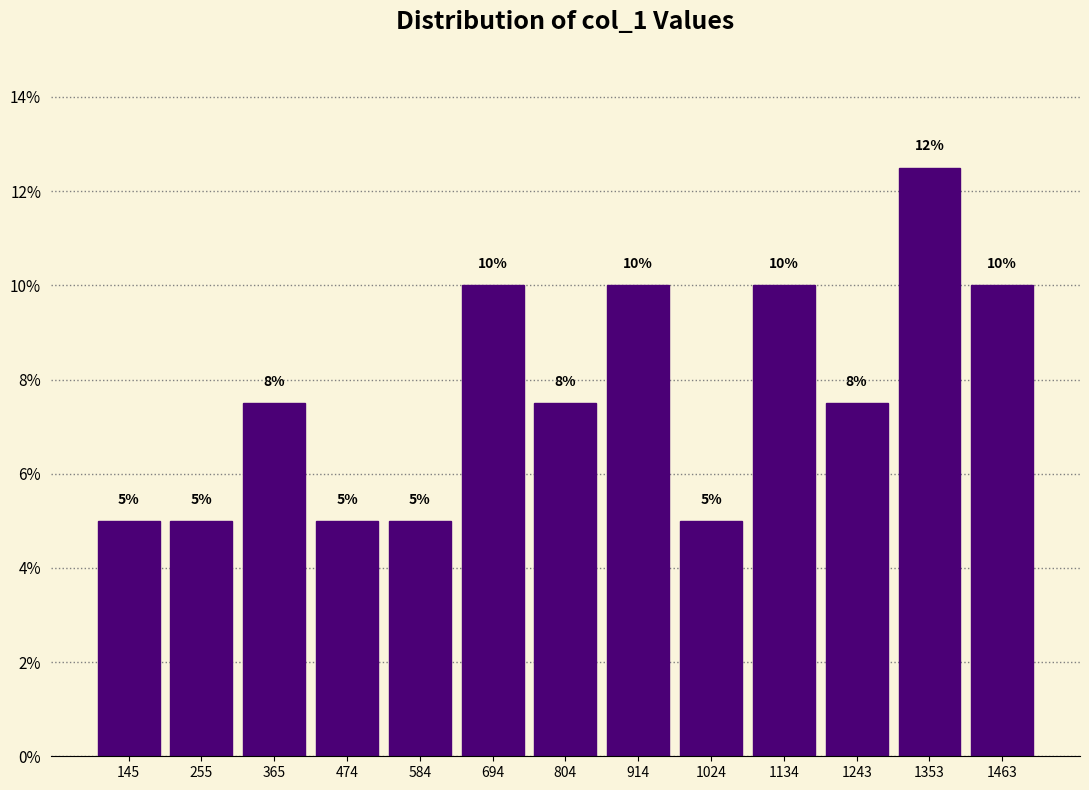

Which range on the x-axis has the tallest bar?

1300 to 1400